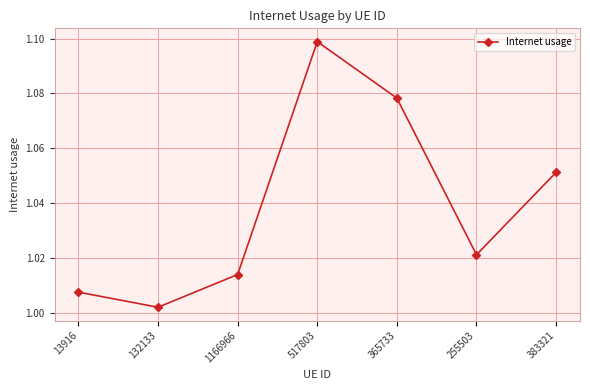

What is the sum of all values?

7.3